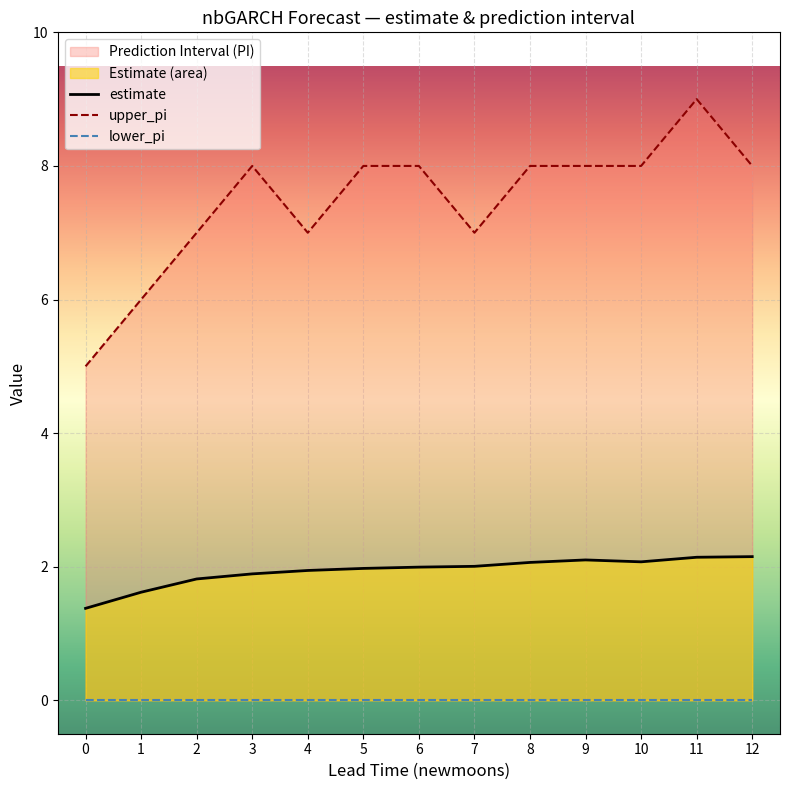

True or false: upper_pi and lower_pi cross at least once.

False